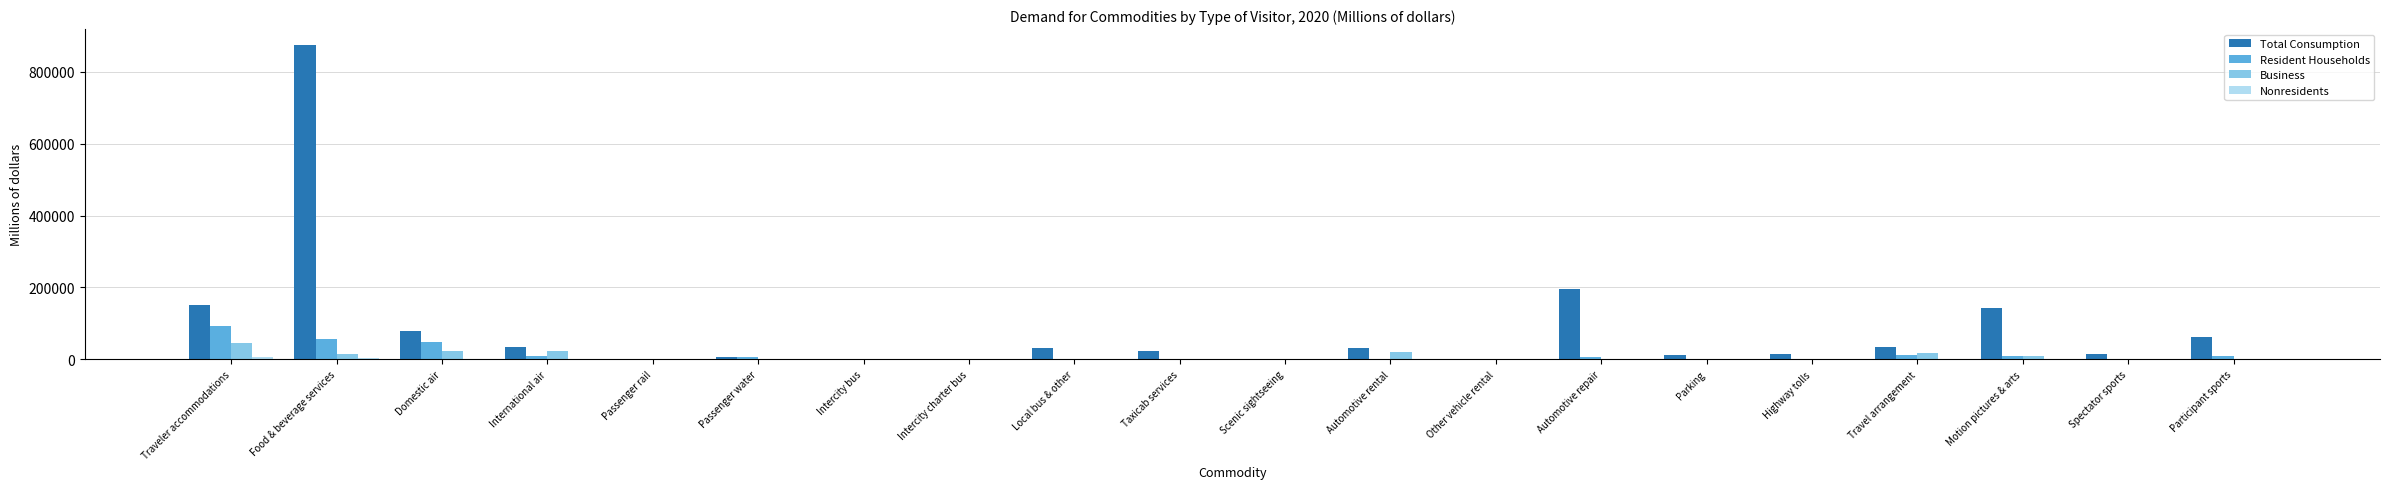

At which category is the sum across all series the highest?

Food & beverage services